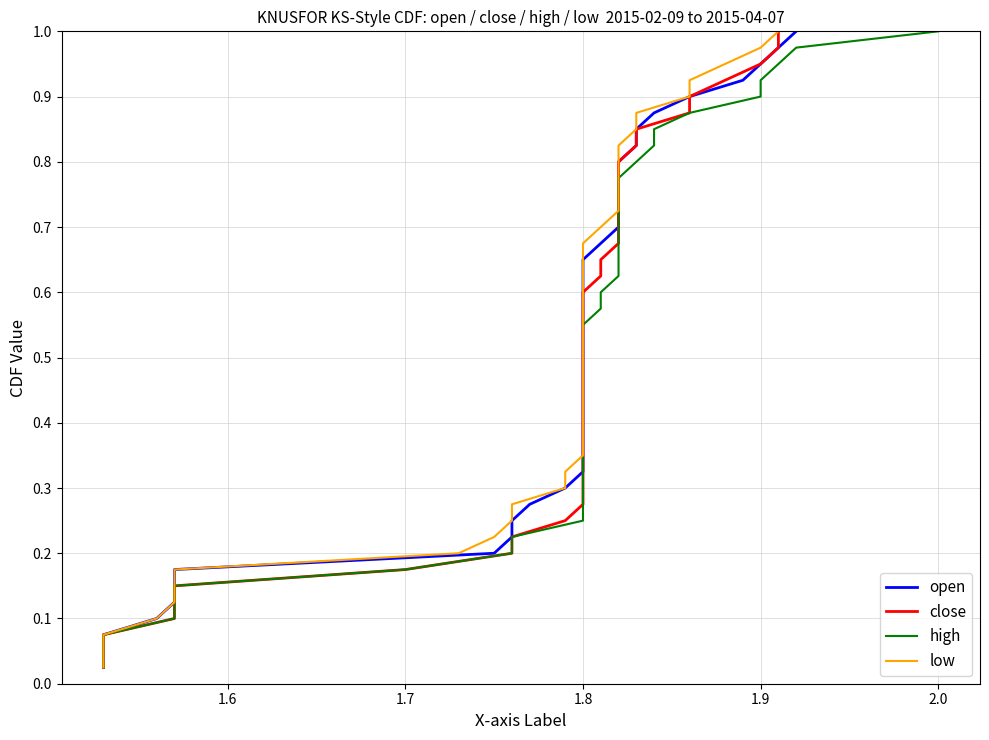

Reading left to right, extract all data points from this chart.

open: 0.0	0.1	0.1	0.1	0.1	0.1	0.2	0.2	0.2	0.2	0.3	0.3	0.3	0.3	0.4	0.4	0.4	0.5	0.5	0.5	0.5	0.6	0.6	0.6	0.6	0.7	0.7	0.7	0.7	0.8	0.8	0.8	0.8	0.8	0.9	0.9	0.9	0.9	1.0	1.0
close: 0.0	0.1	0.1	0.1	0.1	0.1	0.2	0.2	0.2	0.2	0.3	0.3	0.3	0.3	0.4	0.4	0.4	0.5	0.5	0.5	0.5	0.6	0.6	0.6	0.6	0.7	0.7	0.7	0.7	0.8	0.8	0.8	0.8	0.8	0.9	0.9	0.9	0.9	1.0	1.0
high: 0.0	0.1	0.1	0.1	0.1	0.1	0.2	0.2	0.2	0.2	0.3	0.3	0.3	0.3	0.4	0.4	0.4	0.5	0.5	0.5	0.5	0.6	0.6	0.6	0.6	0.7	0.7	0.7	0.7	0.8	0.8	0.8	0.8	0.8	0.9	0.9	0.9	0.9	1.0	1.0
low: 0.0	0.1	0.1	0.1	0.1	0.1	0.2	0.2	0.2	0.2	0.3	0.3	0.3	0.3	0.4	0.4	0.4	0.5	0.5	0.5	0.5	0.6	0.6	0.6	0.6	0.7	0.7	0.7	0.7	0.8	0.8	0.8	0.8	0.8	0.9	0.9	0.9	0.9	1.0	1.0